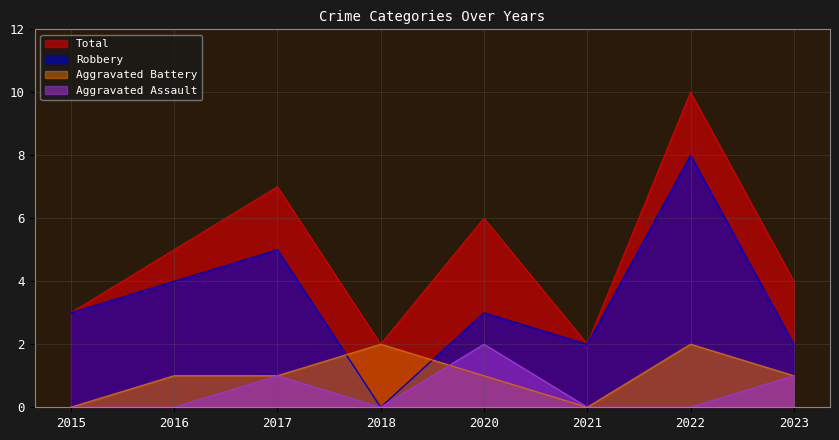

True or false: Aggravated Assault and Total intersect in this chart.

False